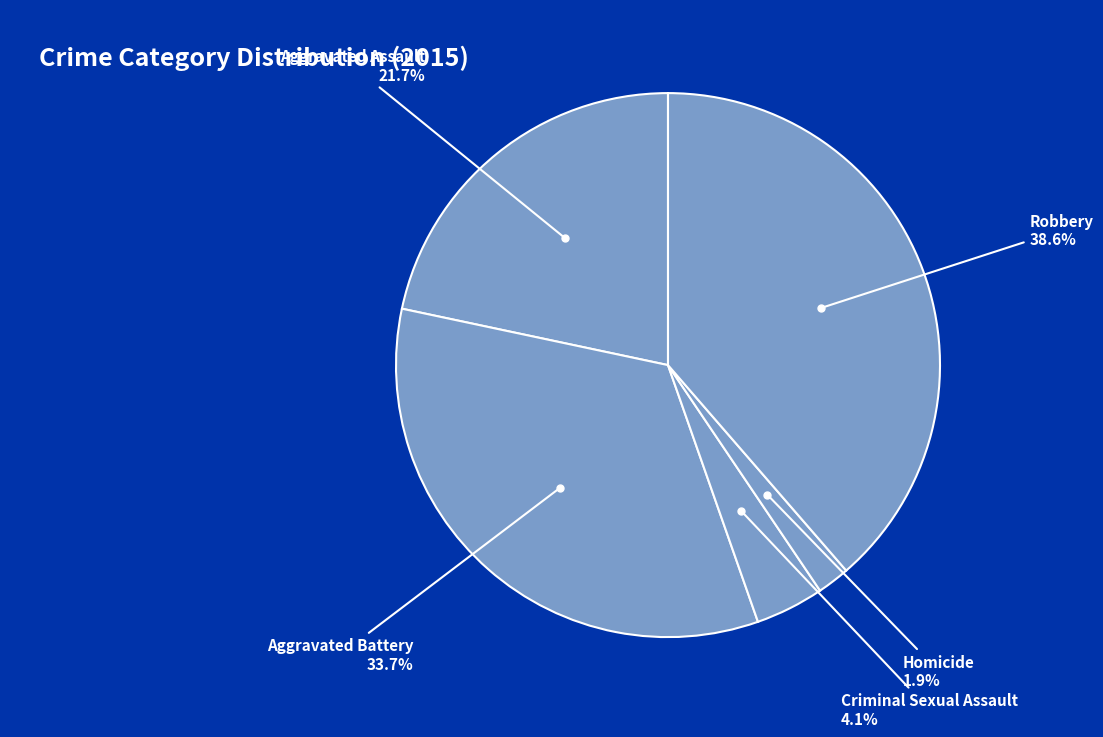

Rank the categories by value from lowest to highest.

Homicide, Criminal Sexual Assault, Aggravated Assault, Aggravated Battery, Robbery